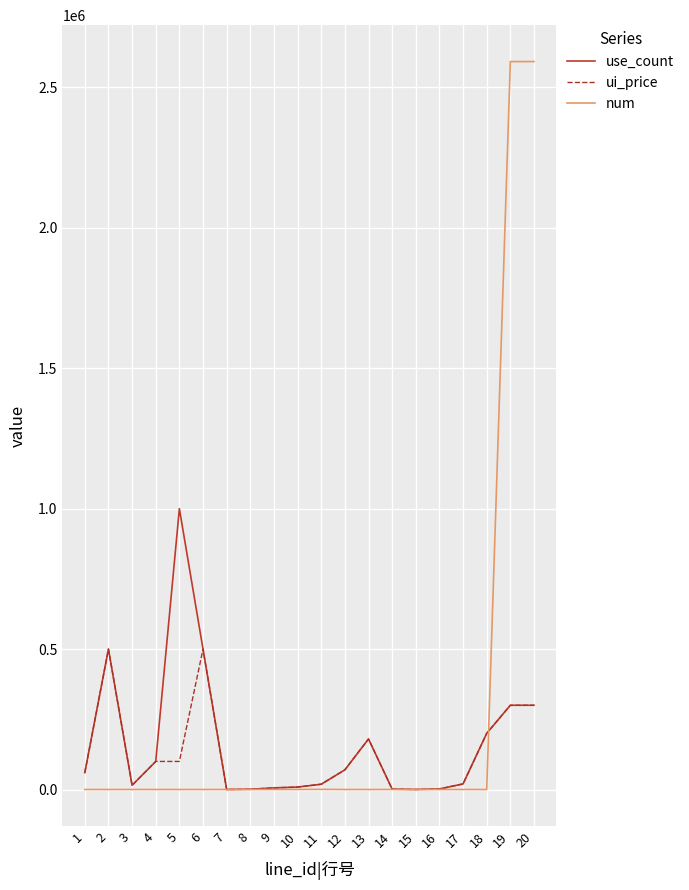

List the series in order of their overall mean, lowest first.

ui_price, use_count, num